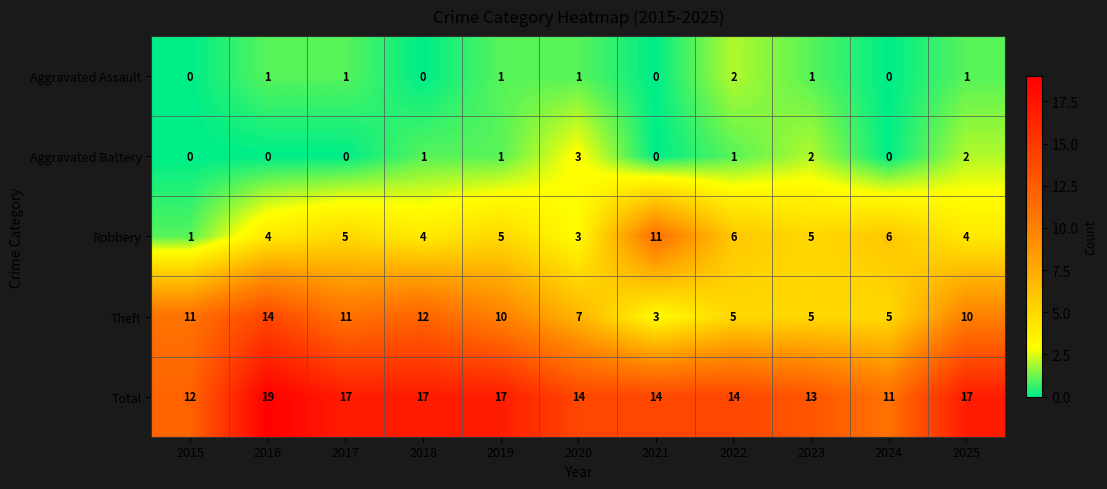

How many data points does each series have?

11